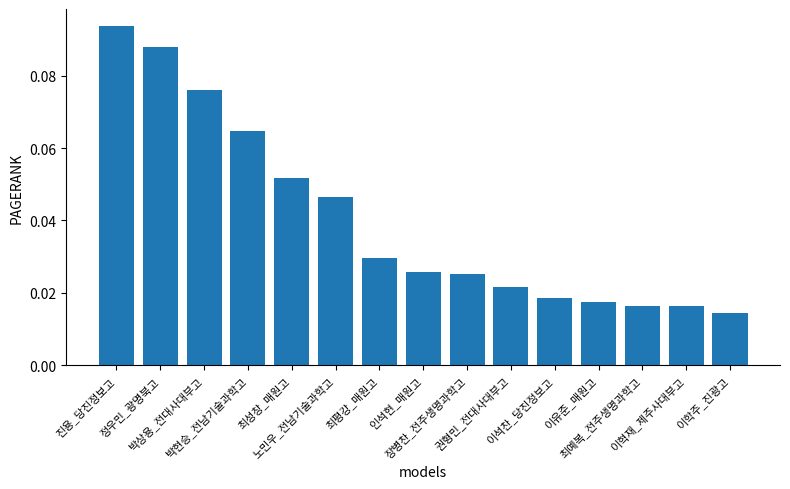

How many values are between 0 and 1?

15